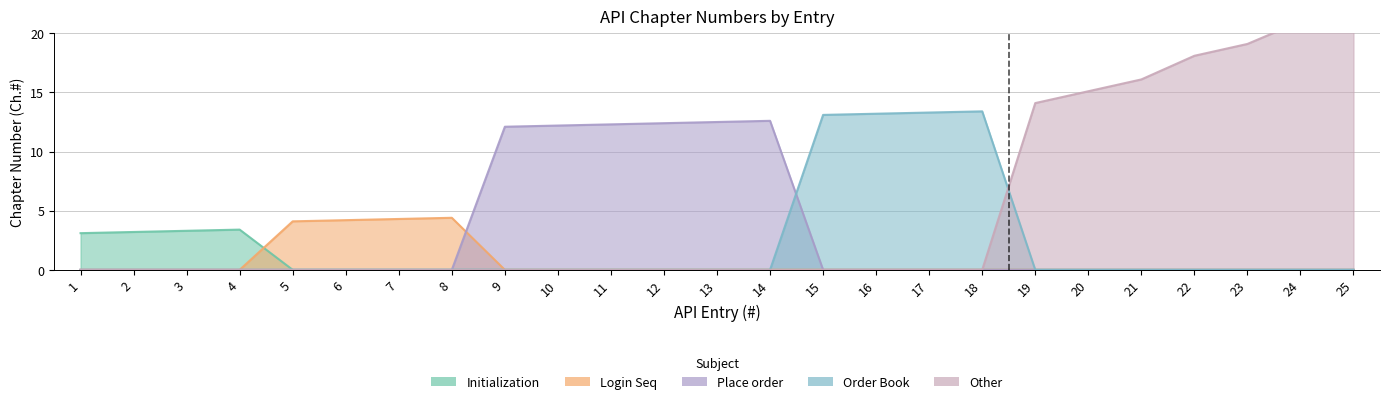

What are all the series names shown in the legend?

Initialization, Login Seq, Place order, Order Book, Other